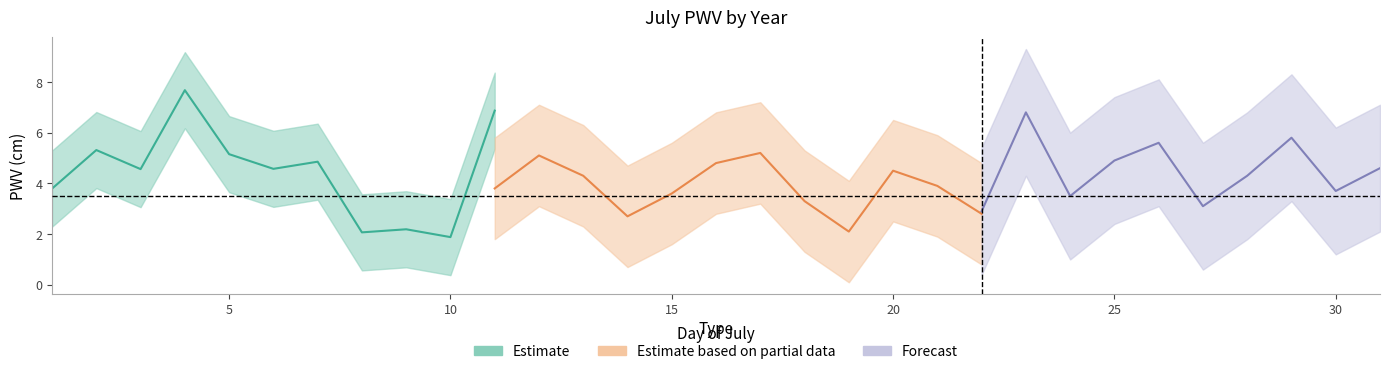

Does the chart display data point markers on the line(s)?

No